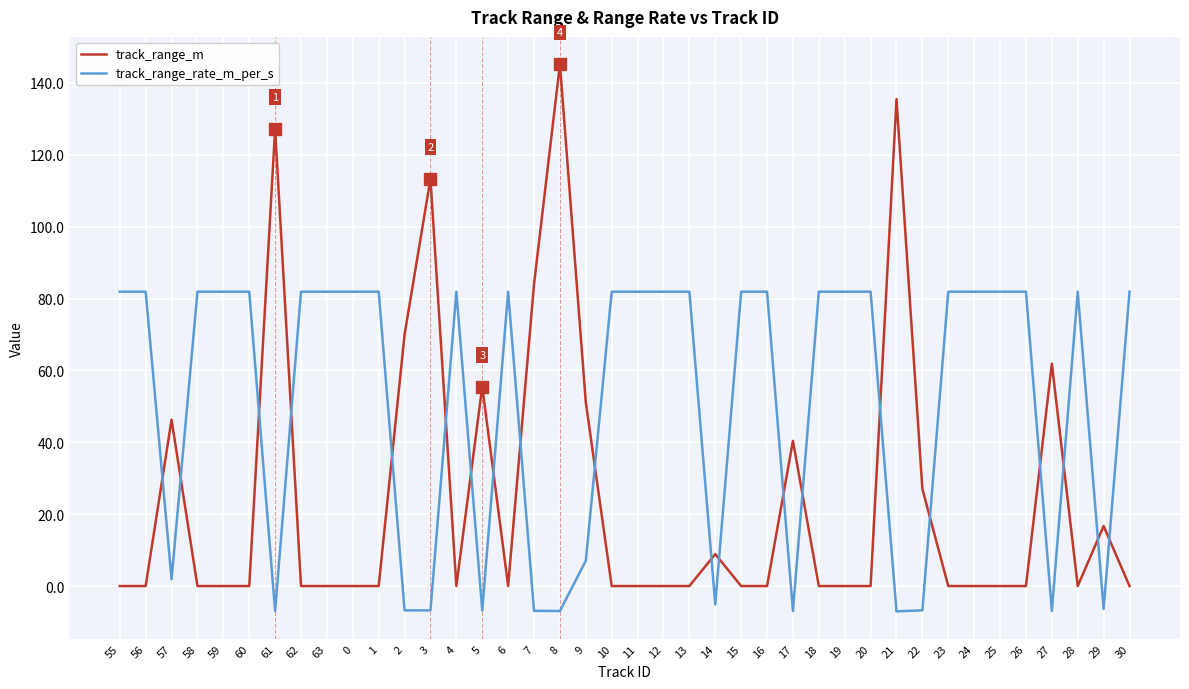

Does the chart have visible grid lines?

Yes